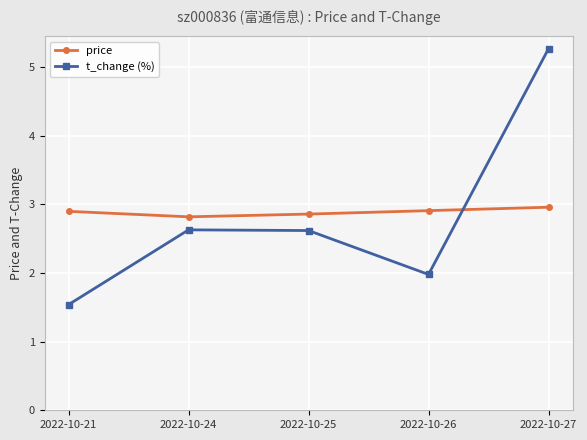

What is the maximum value for t_change (%)?

5.3